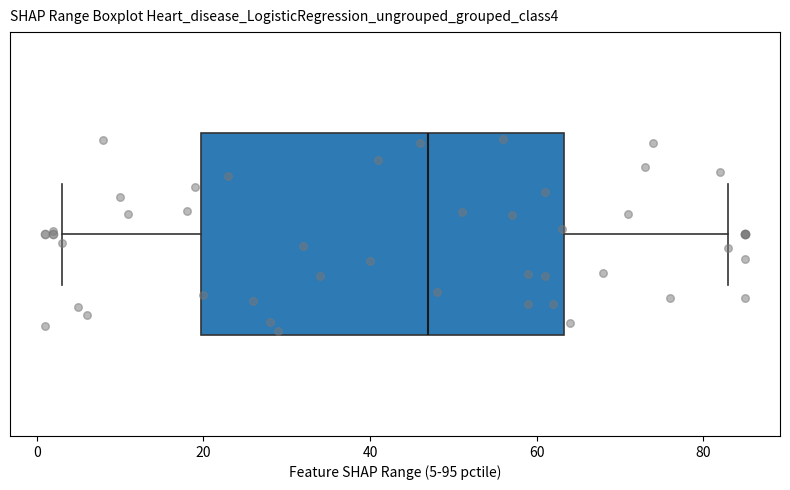

Where does the right whisker of the box end on the x-axis? The values are not printed on the chart, so give them approximately, as read against the axis.

84